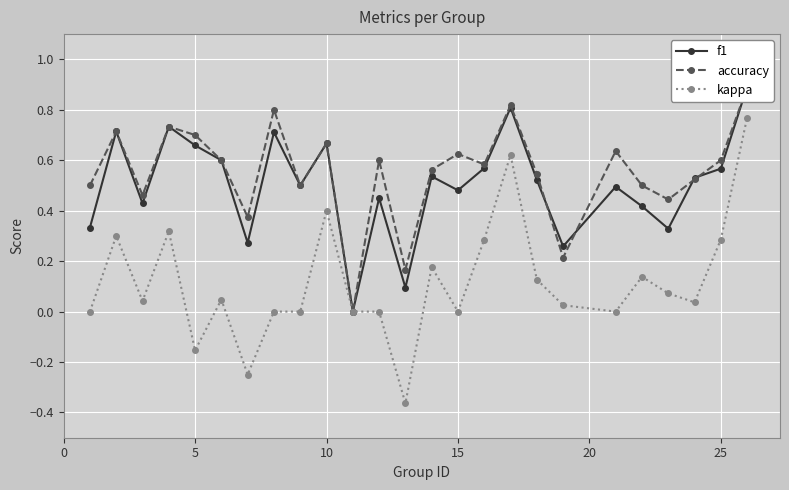

The value of f1 at 0 is 0.2. True or false?

False